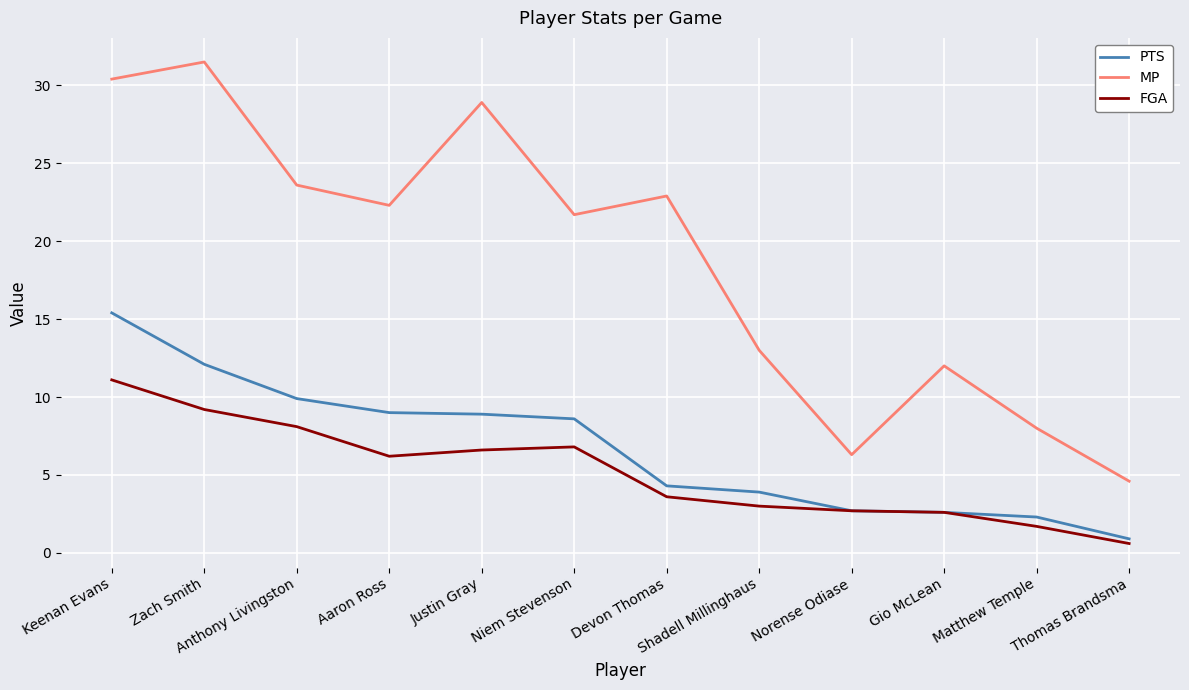

True or false: FGA has a value of 3.8 at Keenan Evans.

False